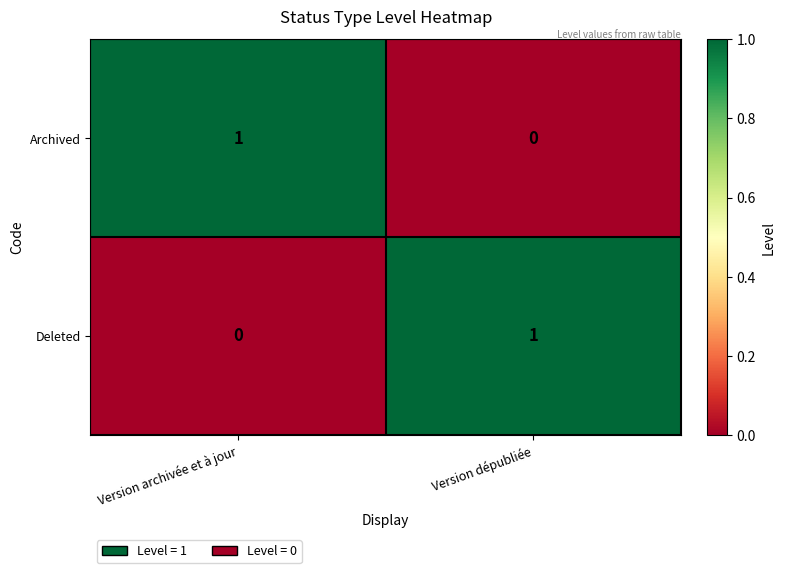

Is it true that Archived equals 1 at Version archivée et à jour?

True